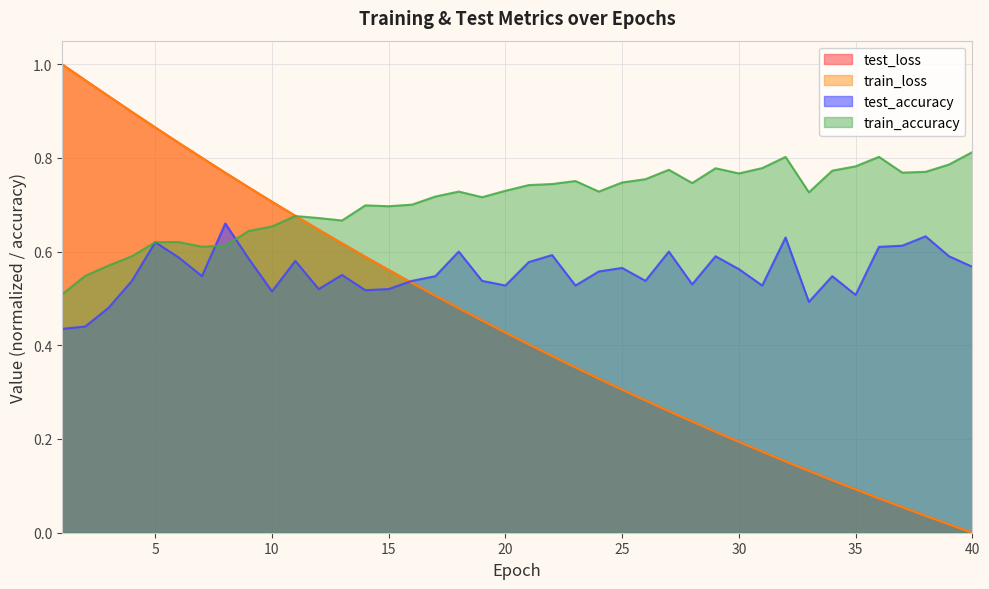

The value of train_accuracy at 14 is 0.3. True or false?

False